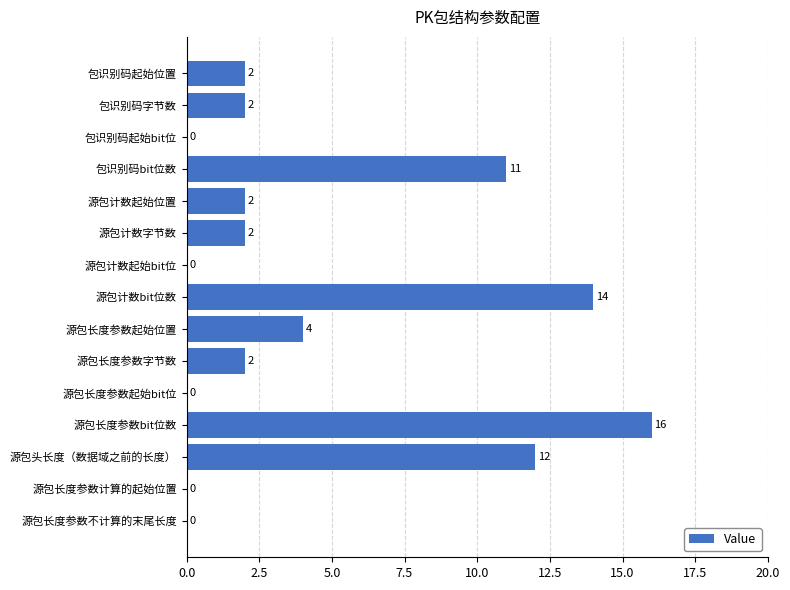

Which has a higher value, 包识别码字节数 or 包识别码bit位数?

包识别码bit位数